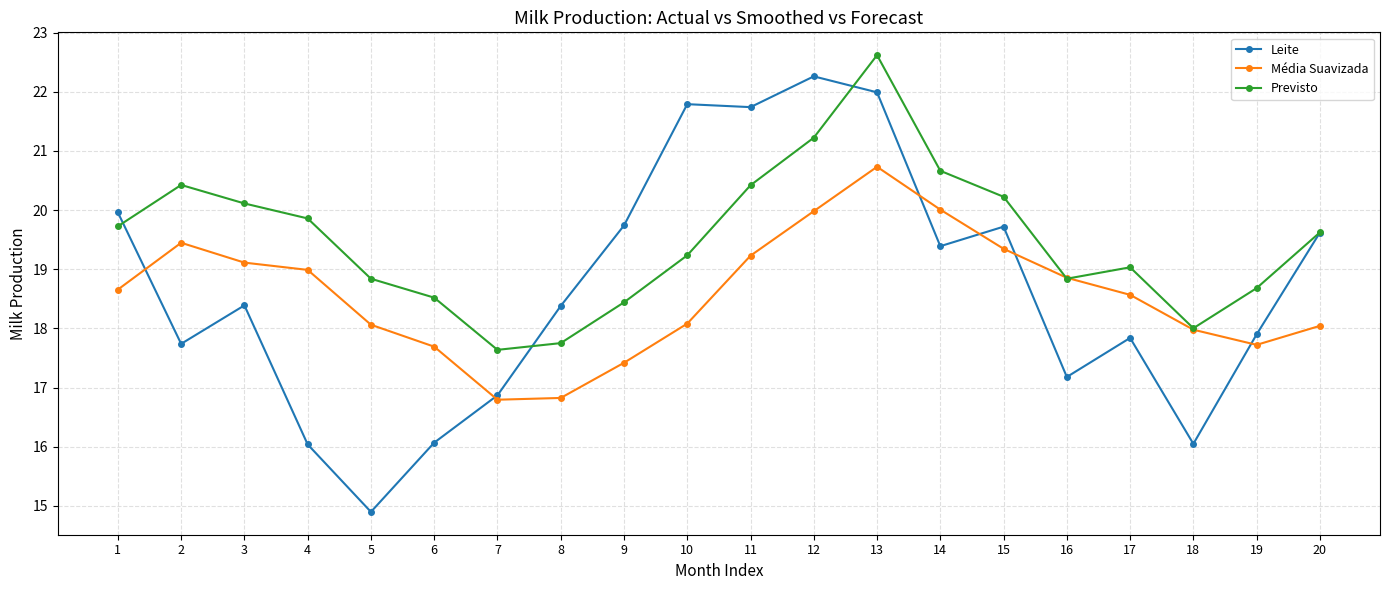

What is the spread (max minus min) of values at 4?

3.8